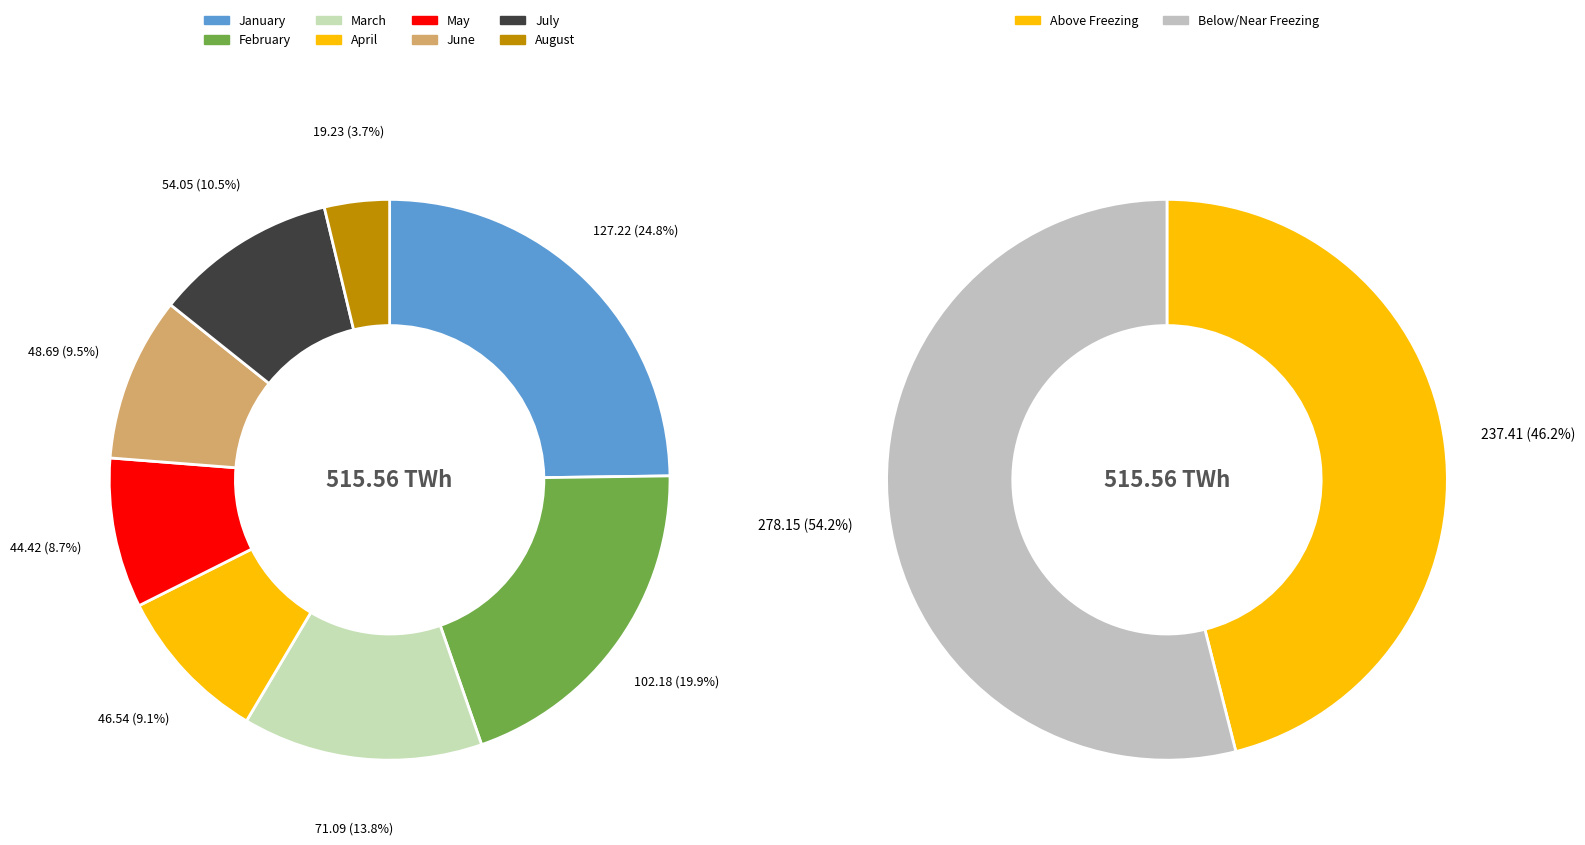

Does 0 represent more than half of the total?

No